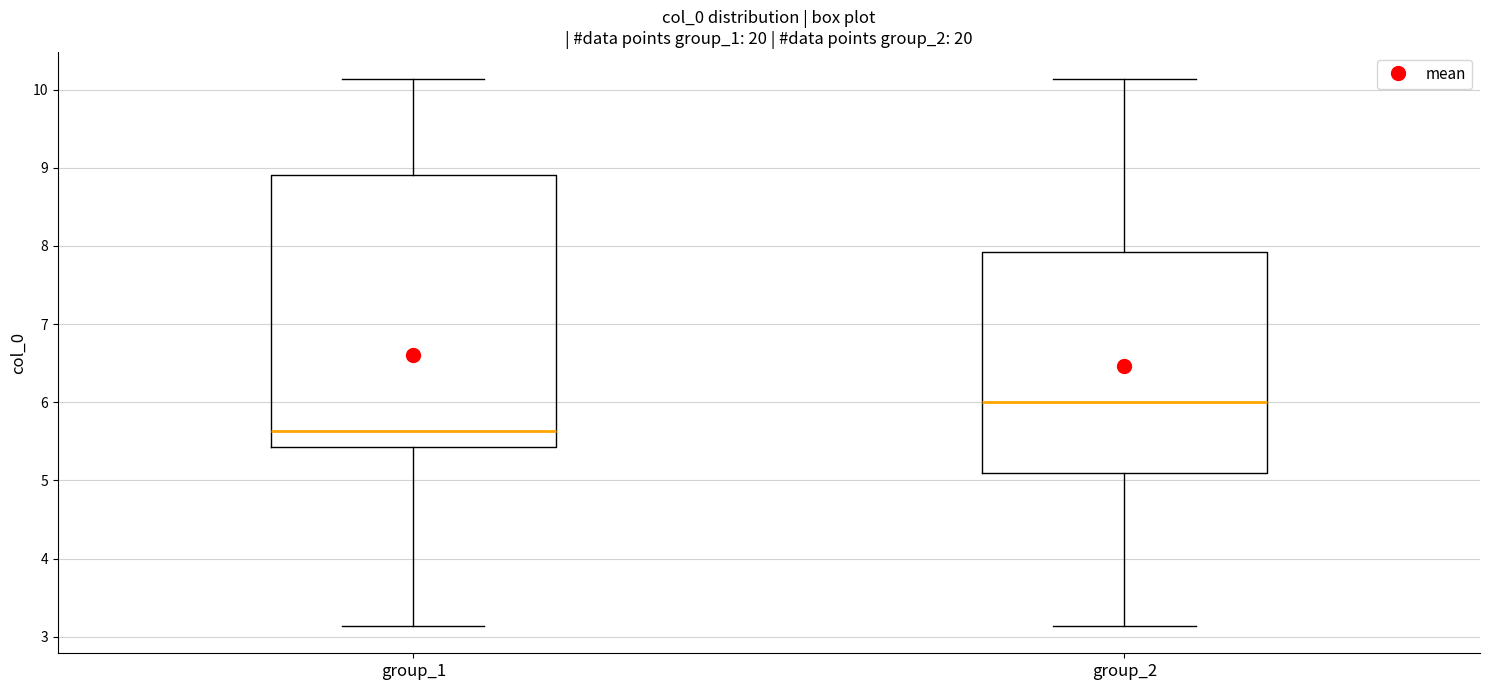

Comparing the boxes themselves (not the whiskers), which one is the tallest?

group_1